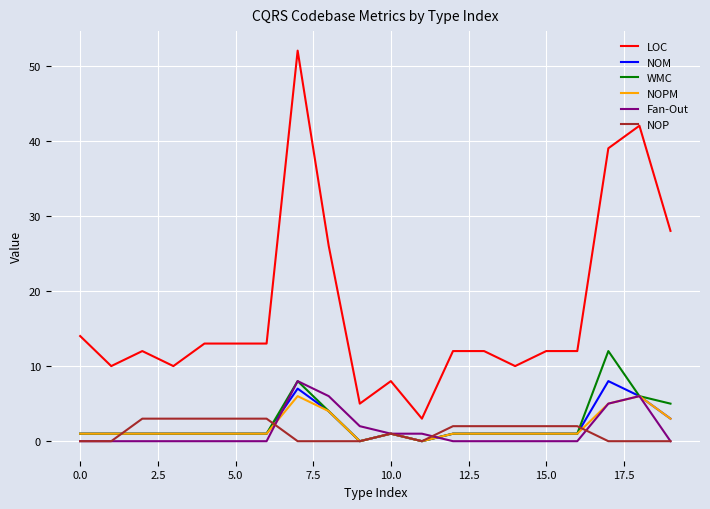

How many NOP values are between 0 and 3?

20